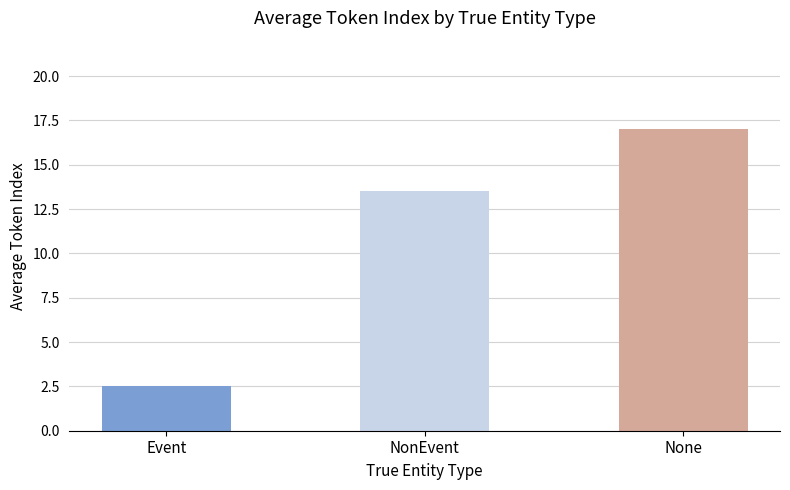

What is the change in value from Event to None?

+14.5